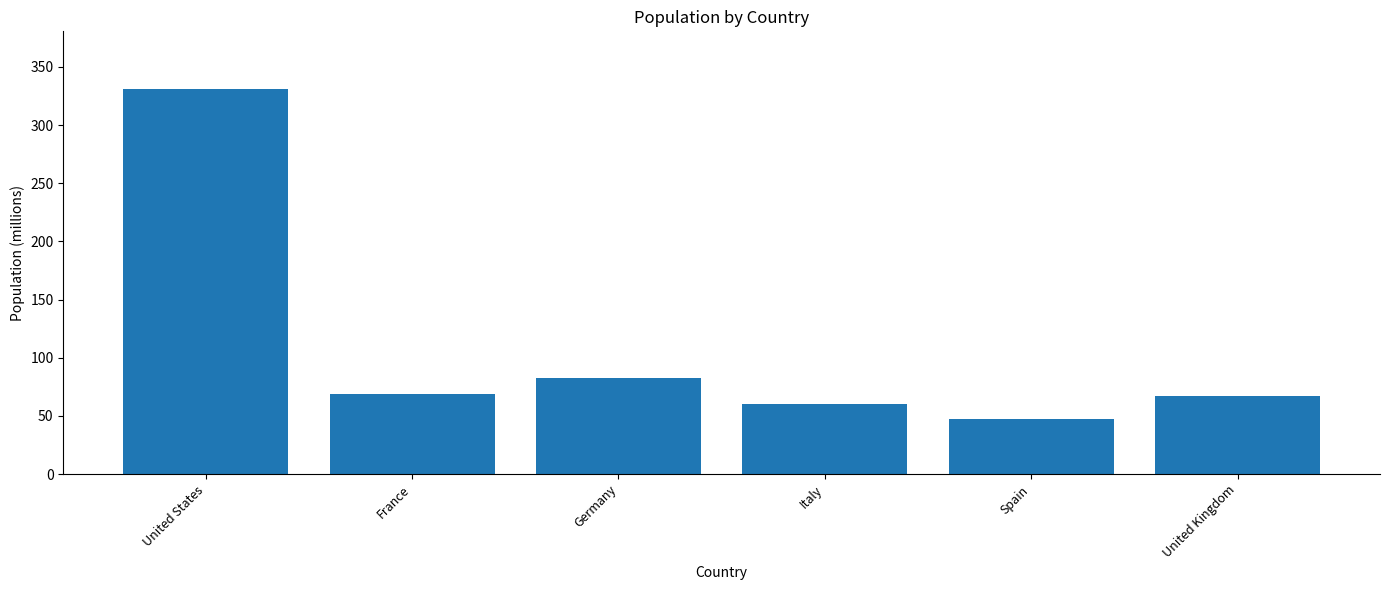

Which has a higher value, Italy or Spain?

Italy